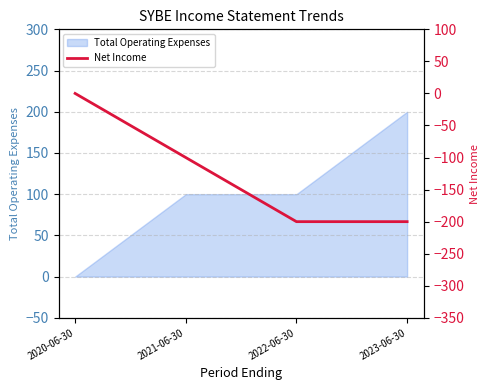

True or false: there are more than 1 points higher than both neighbors.

False